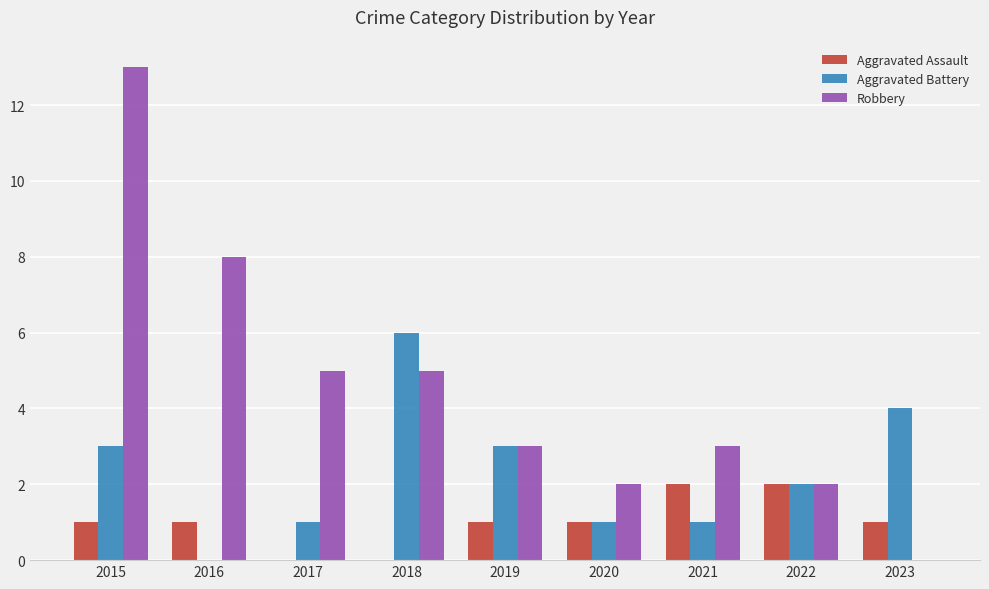

What is the average value of the Aggravated Assault series?

1